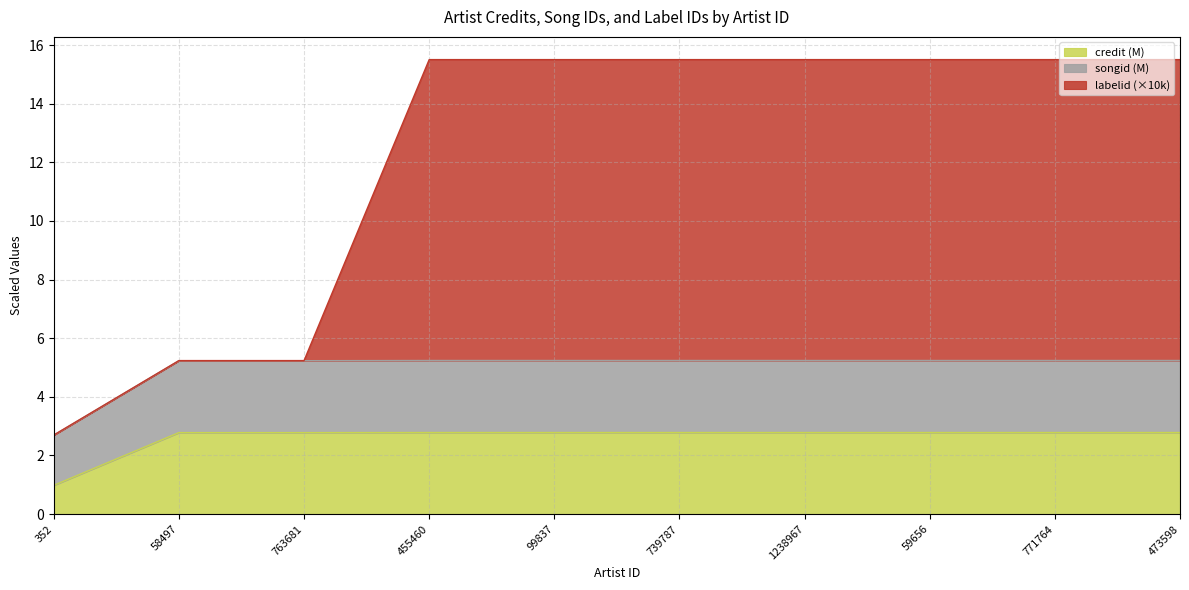

Which category has the highest value in the labelid series?

455460